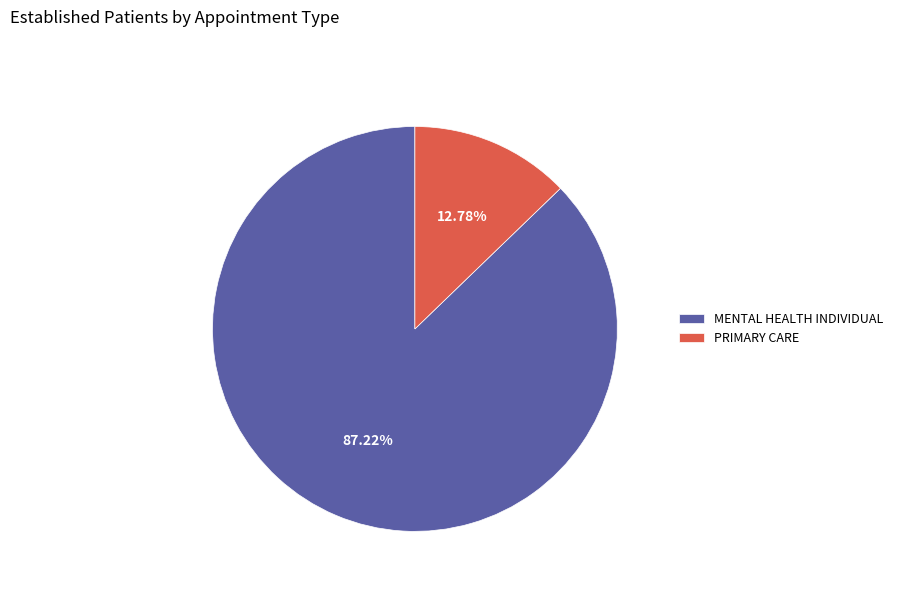

To the nearest percent, what portion does MENTAL HEALTH INDIVIDUAL represent?

87%